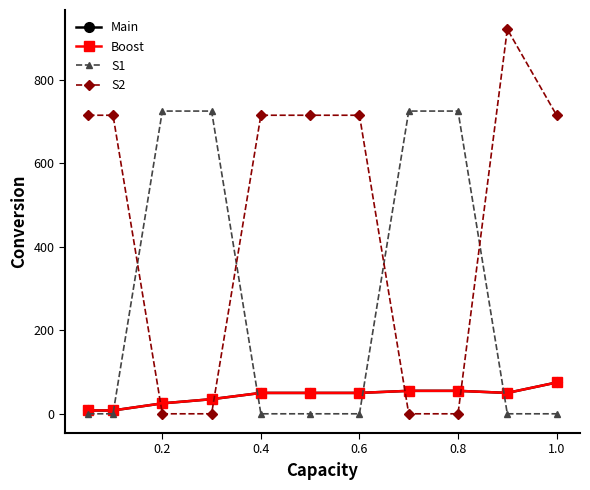

Is this an area chart (filled region under the line)?

No